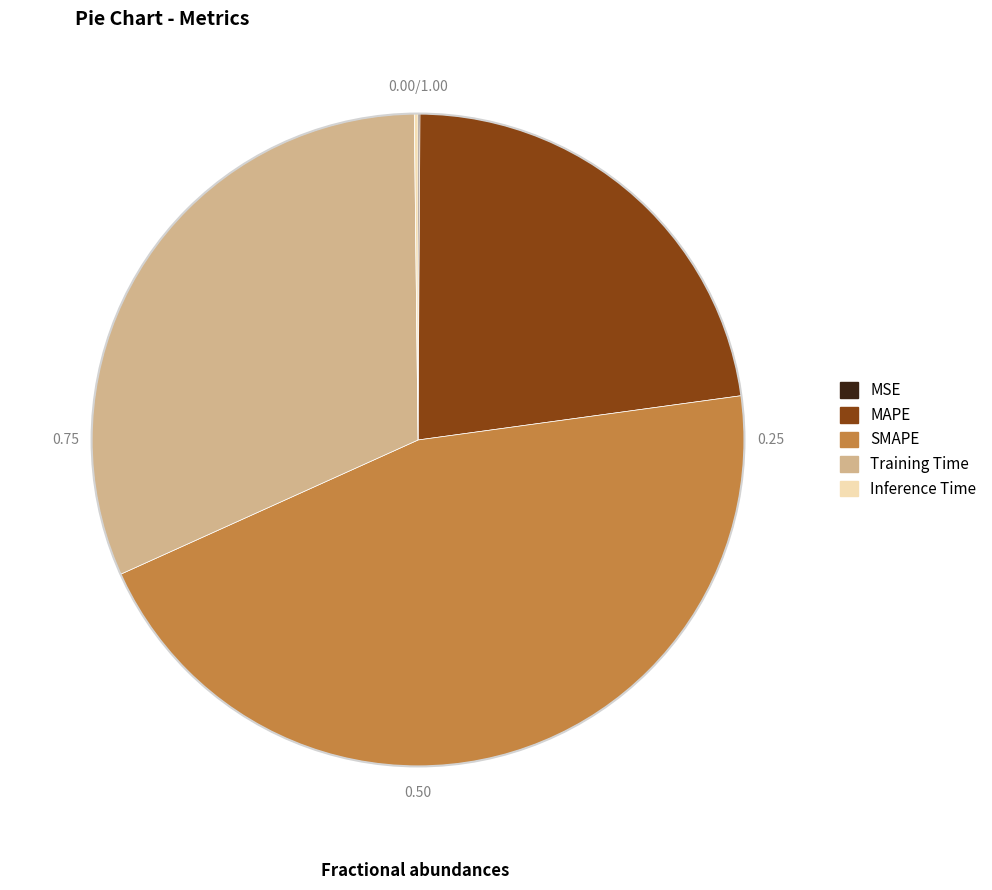

Which slice is the largest?

SMAPE